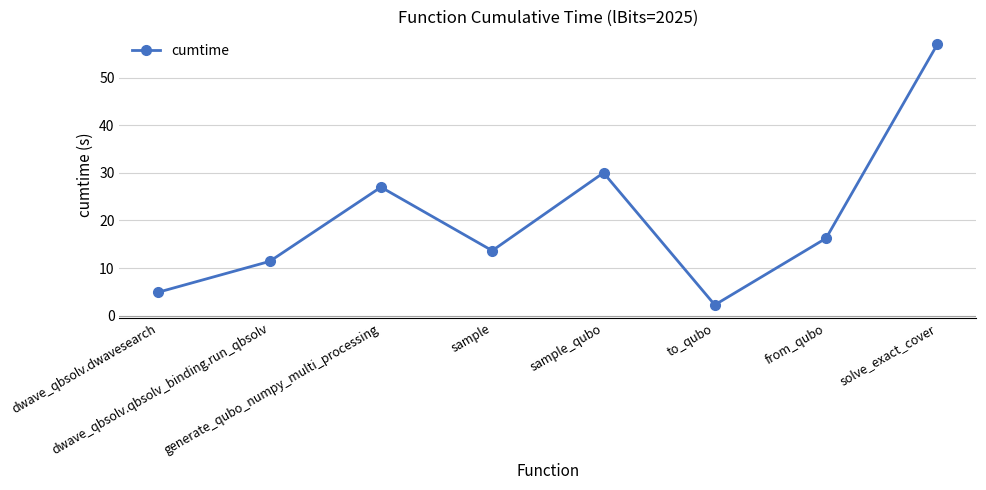

What is the sum of the values at generate_qubo_numpy_multi_processing and to_qubo?

29.3